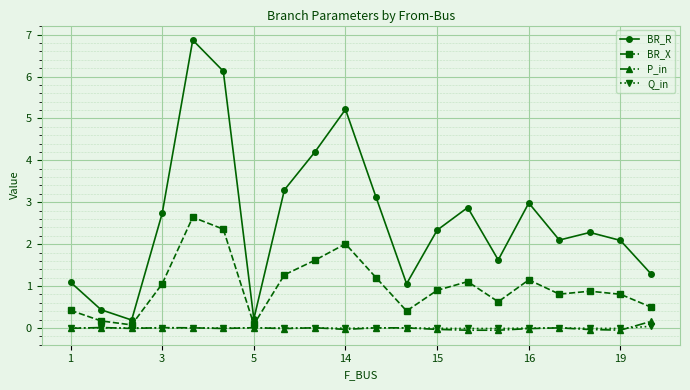

How many distinct data groups are displayed?

4